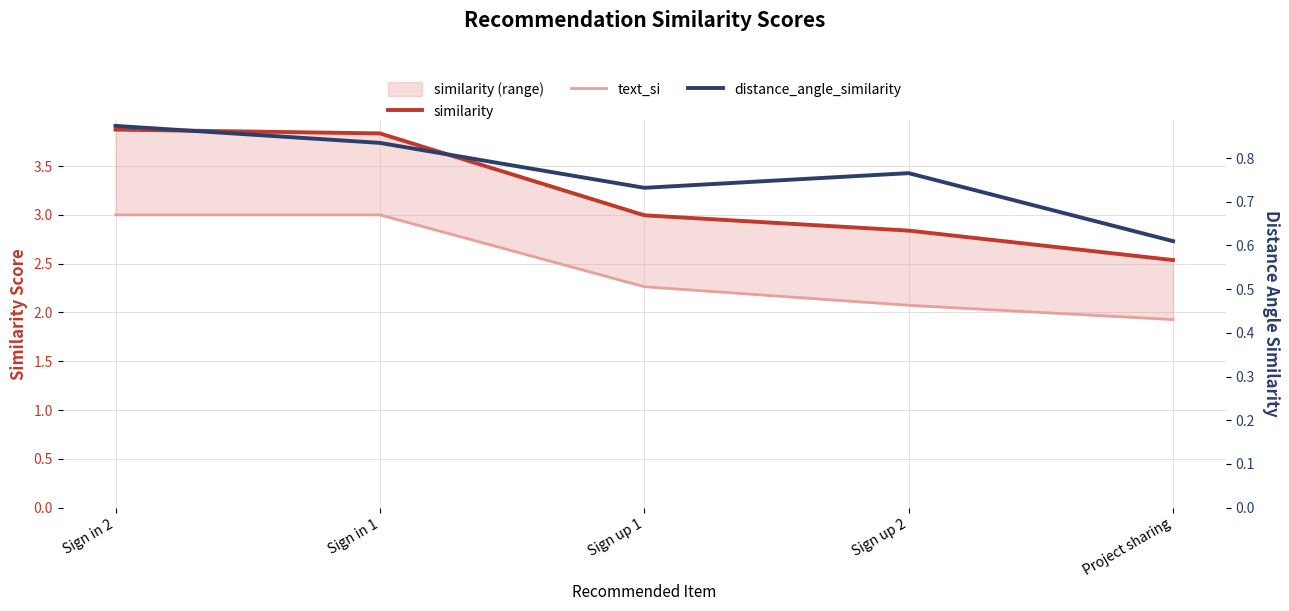

Which category has the highest value in the text_si series?

Sign in 2